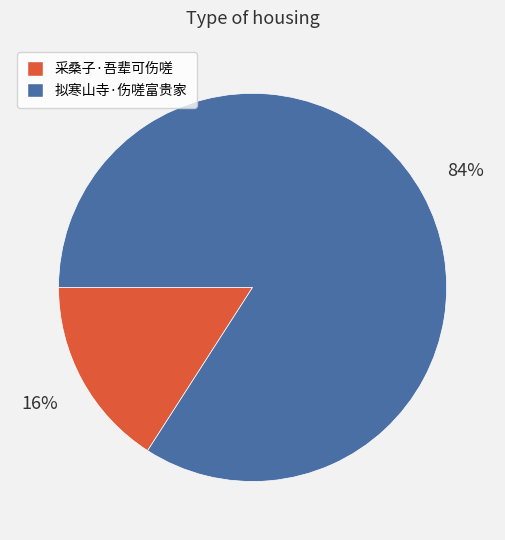

To the nearest percent, what is the combined percentage of 采桑子·吾辈可伤嗟 and 拟寒山寺·伤嗟富贵家?

100%